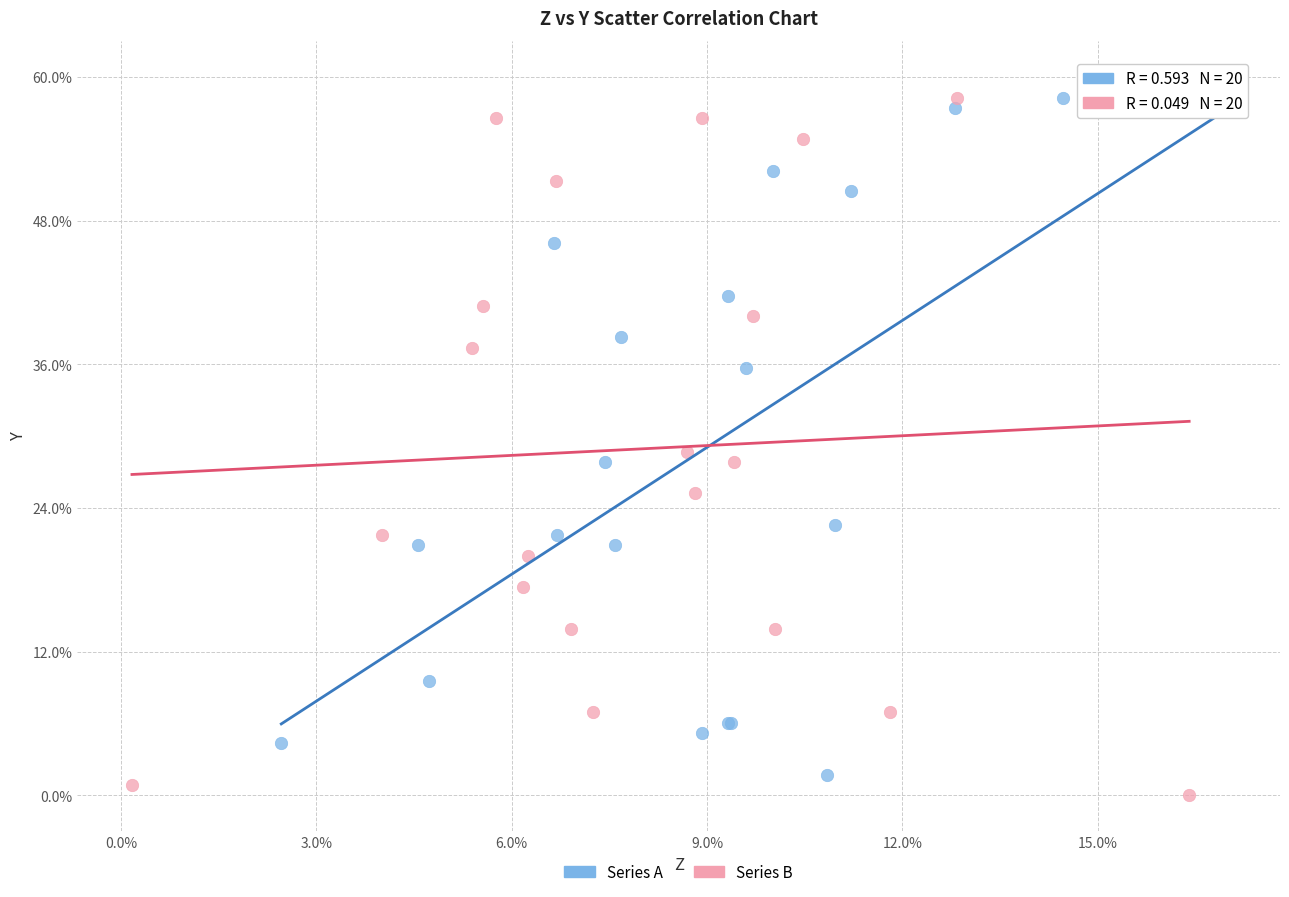

What are all the series names shown in the legend?

Series A, Series B